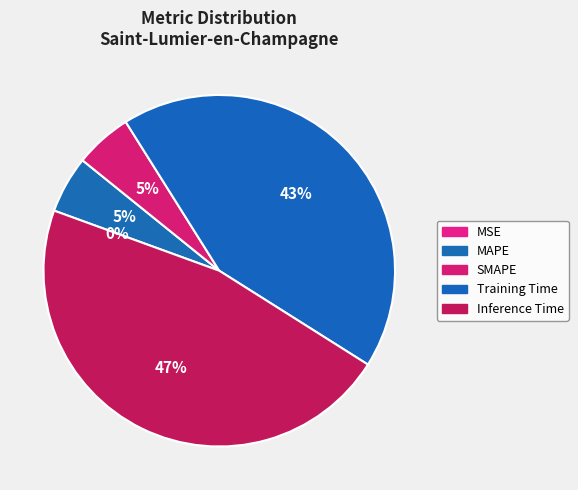

What is the largest slice in the pie chart?

Inference Time